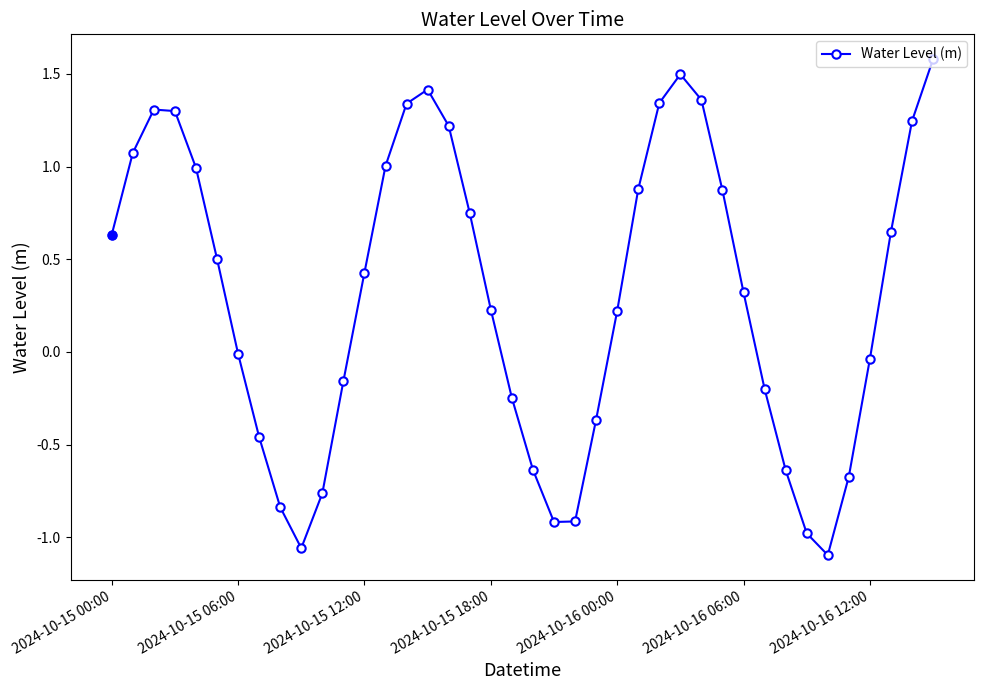

What is the greatest value displayed?

1.6